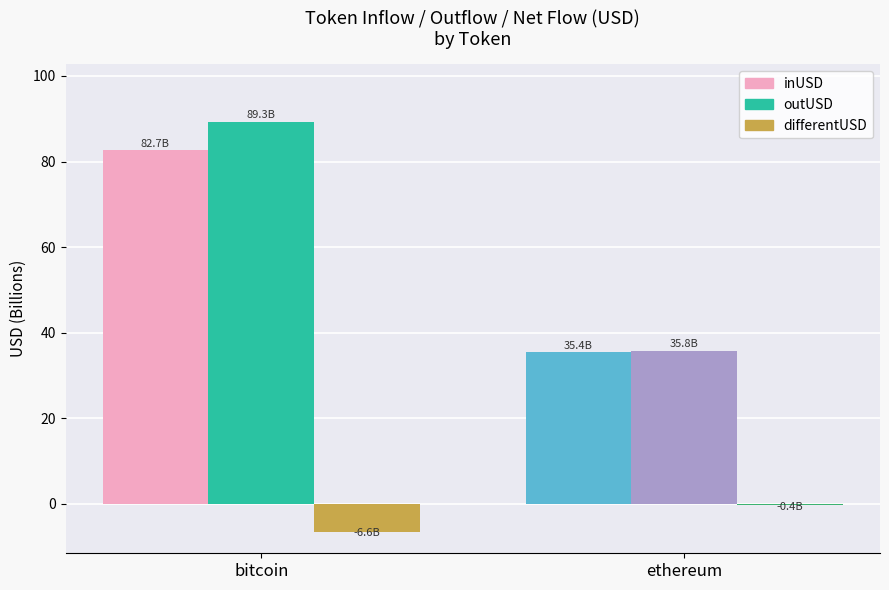

At which label is inUSD closest to 59?

ethereum